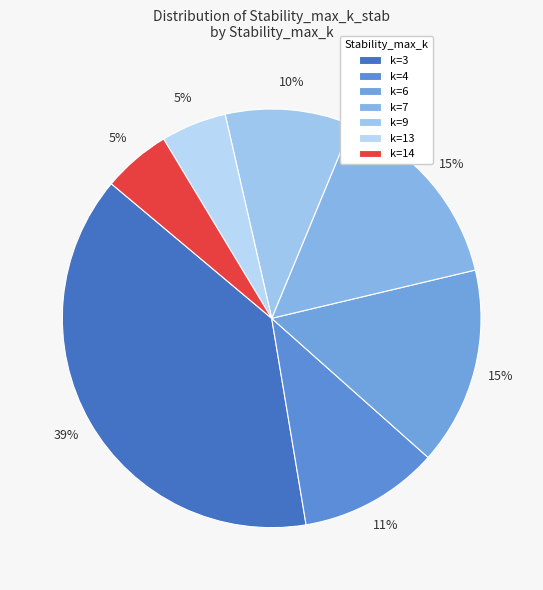

How many segments does this pie chart have?

7